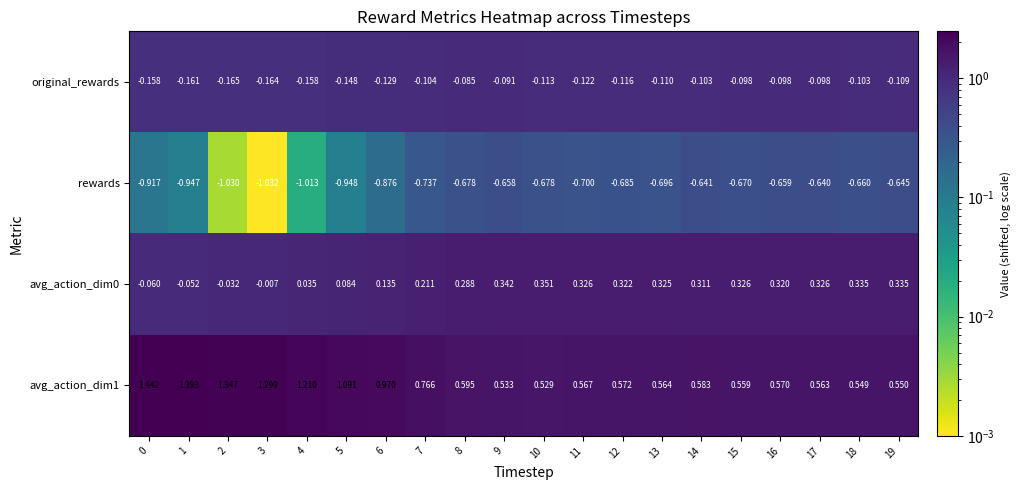

Is the value of avg_action_dim1 at 15 greater than the value of avg_action_dim0 at 9?

Yes